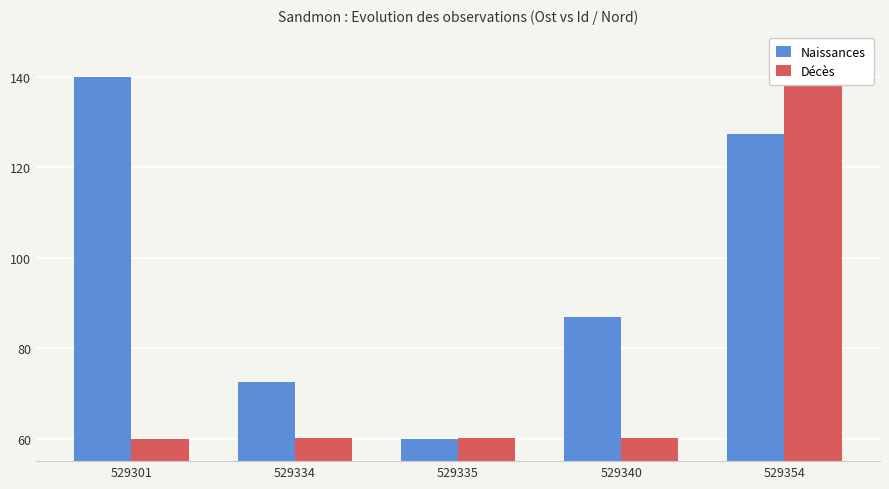

Which has a higher value, 529354 or 529340?

529354